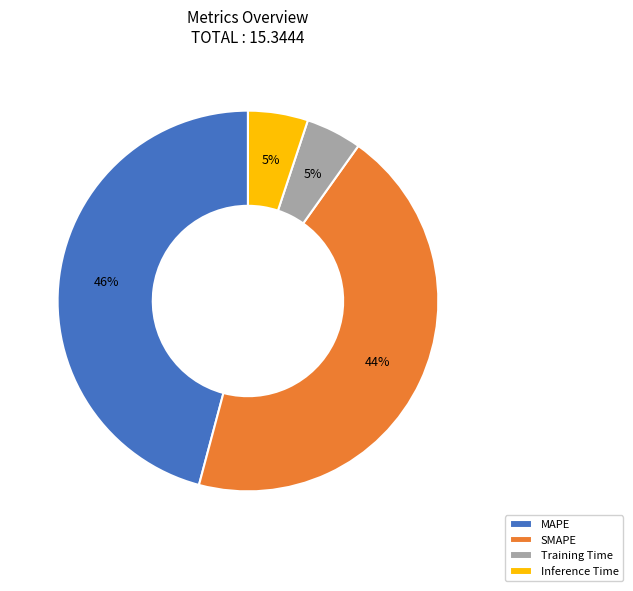

What is the largest slice in the pie chart?

MAPE